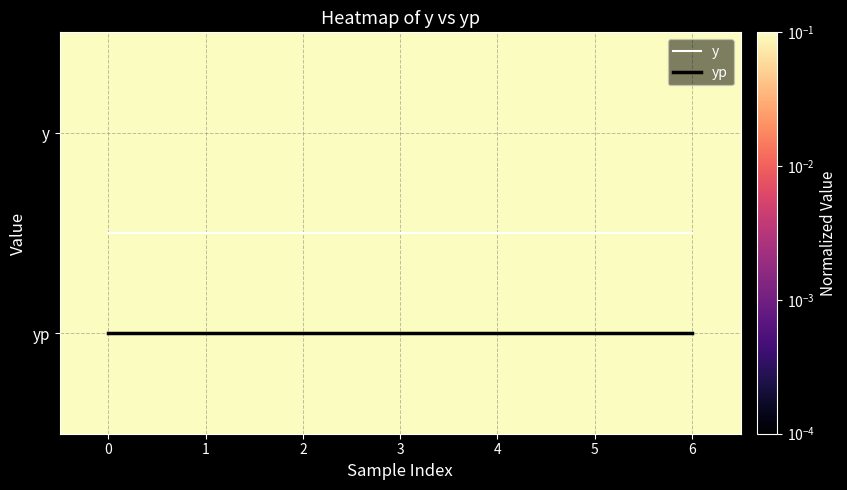

What is the average value of the y series?

0.5